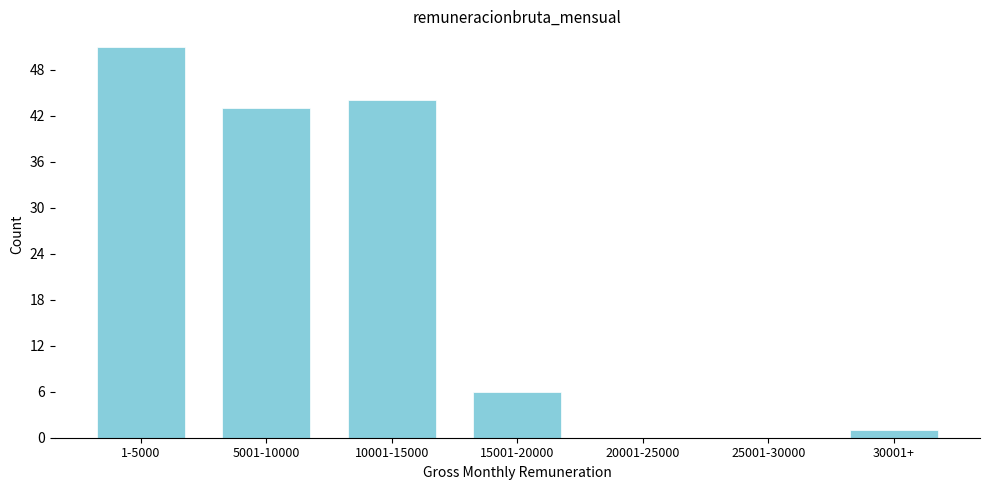

Which has a higher value, 1-5000 or 10001-15000?

1-5000